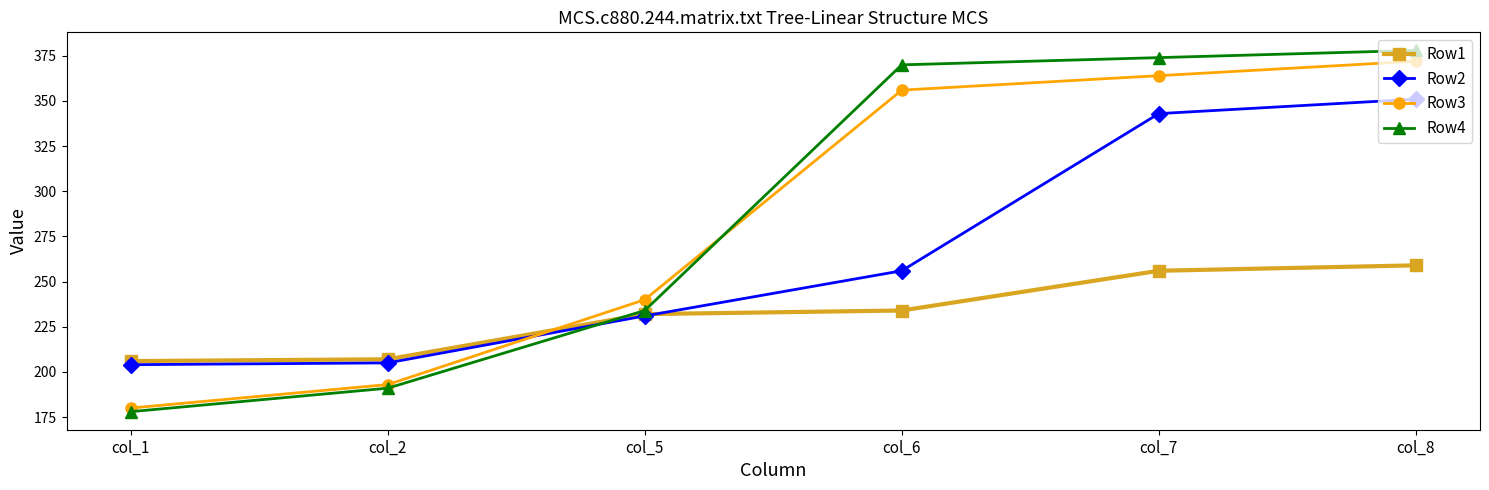

Which label corresponds to the largest value in the chart?

col_8